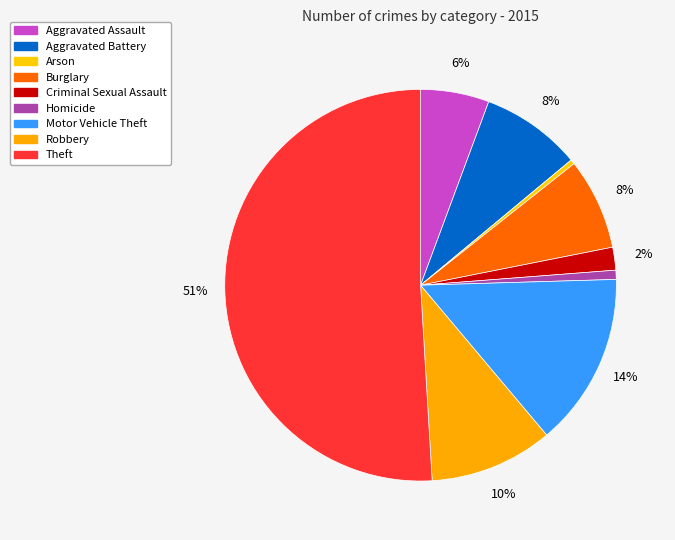

To the nearest percent, what is the difference between the largest and smallest slice percentages?

51%